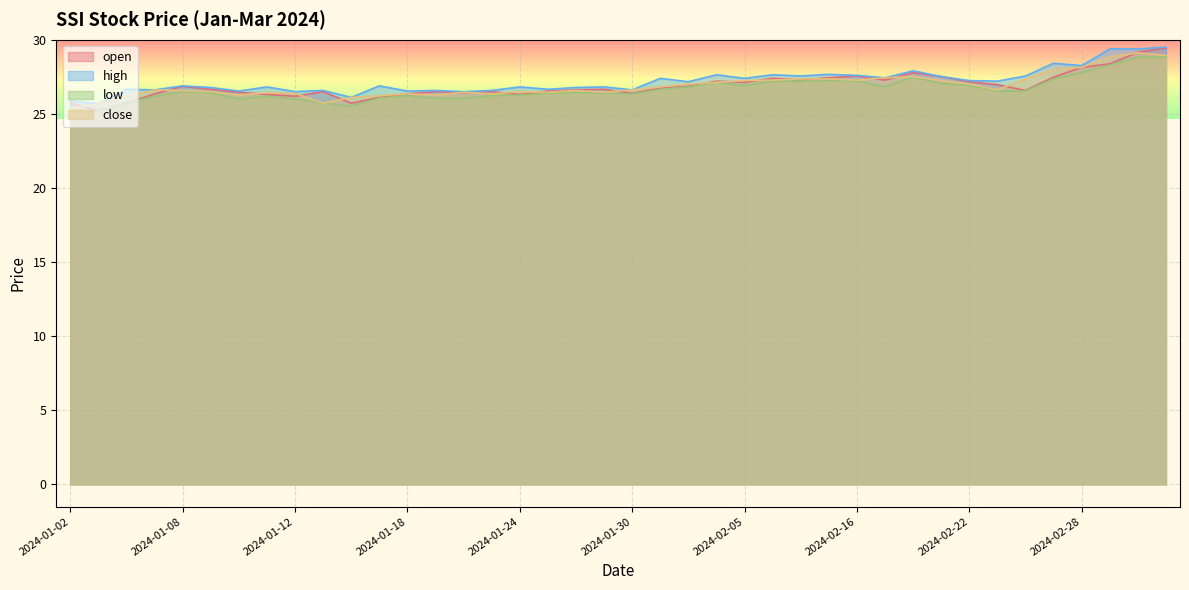

Read the high value at 2024-03-01.

29.4